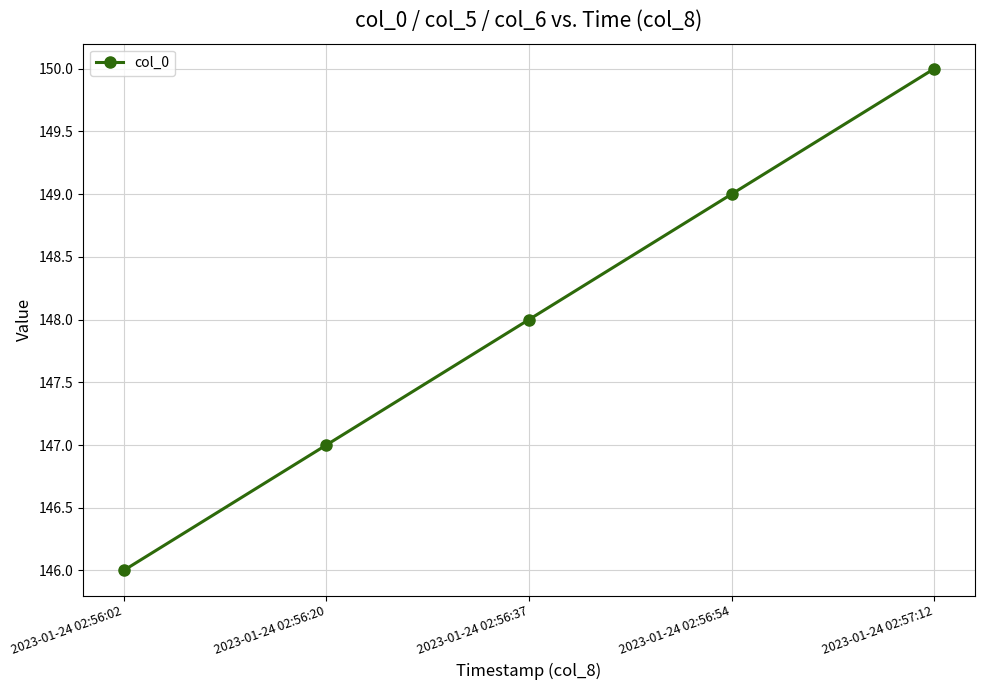

List the labels in order of value, largest first.

2023-01-24 02:57:12, 2023-01-24 02:56:54, 2023-01-24 02:56:37, 2023-01-24 02:56:20, 2023-01-24 02:56:02